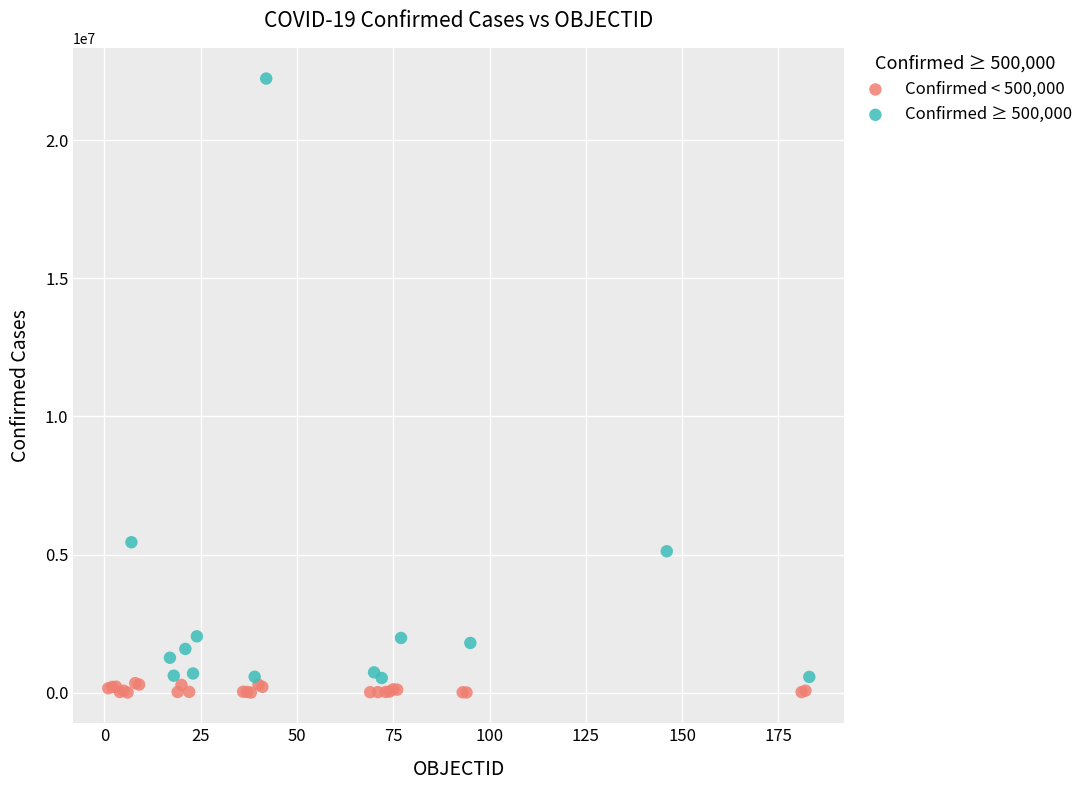

Which series has the largest Y range (max minus min)?

Confirmed ≥ 500,000